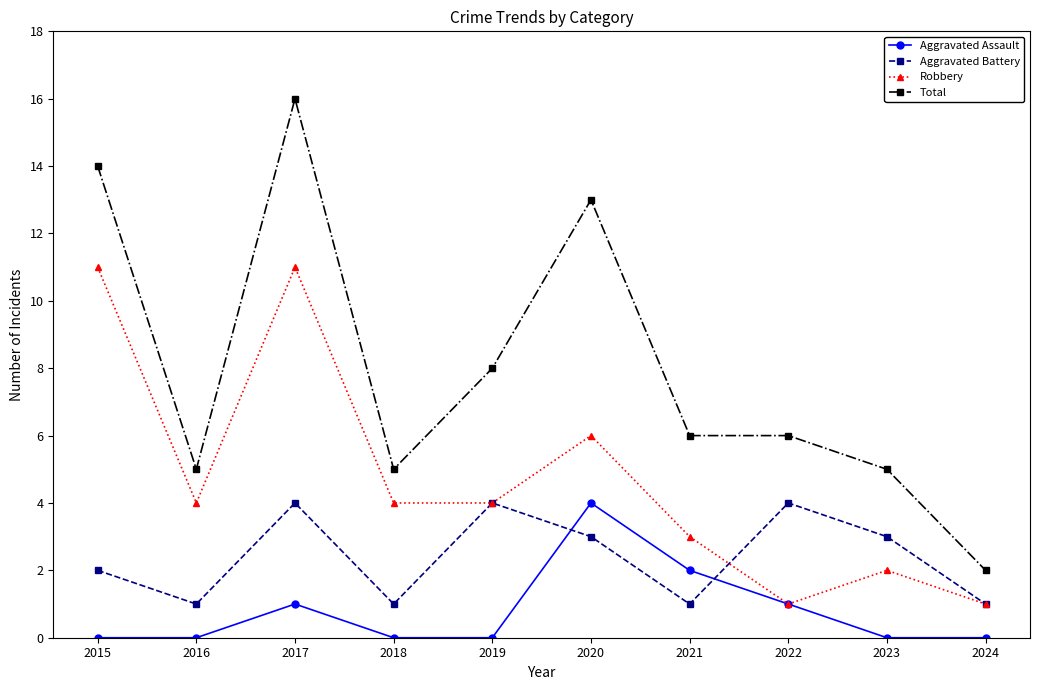

What is the value of the Robbery point at the 1st from the left?

11